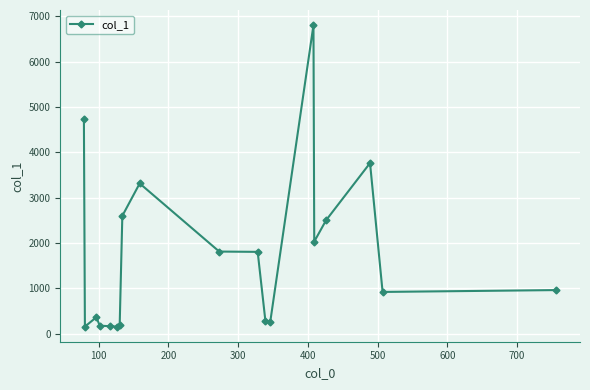

What is the value of the 12th point from the left?

283.2